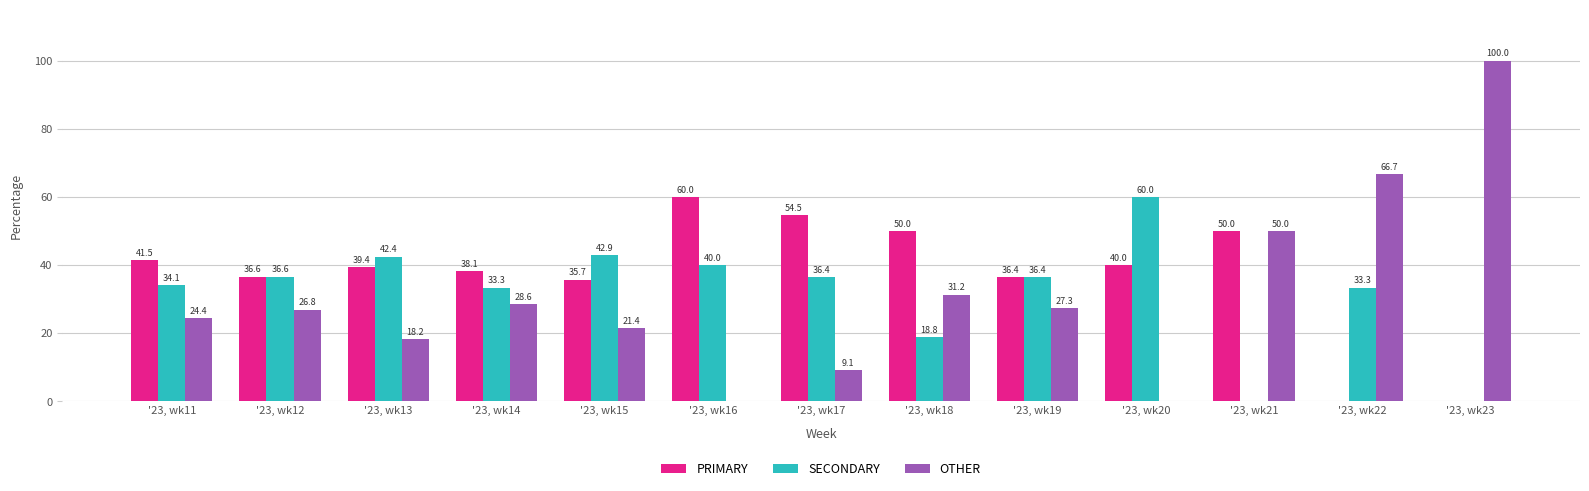

Which series has the largest total across all categories?

PRIMARY